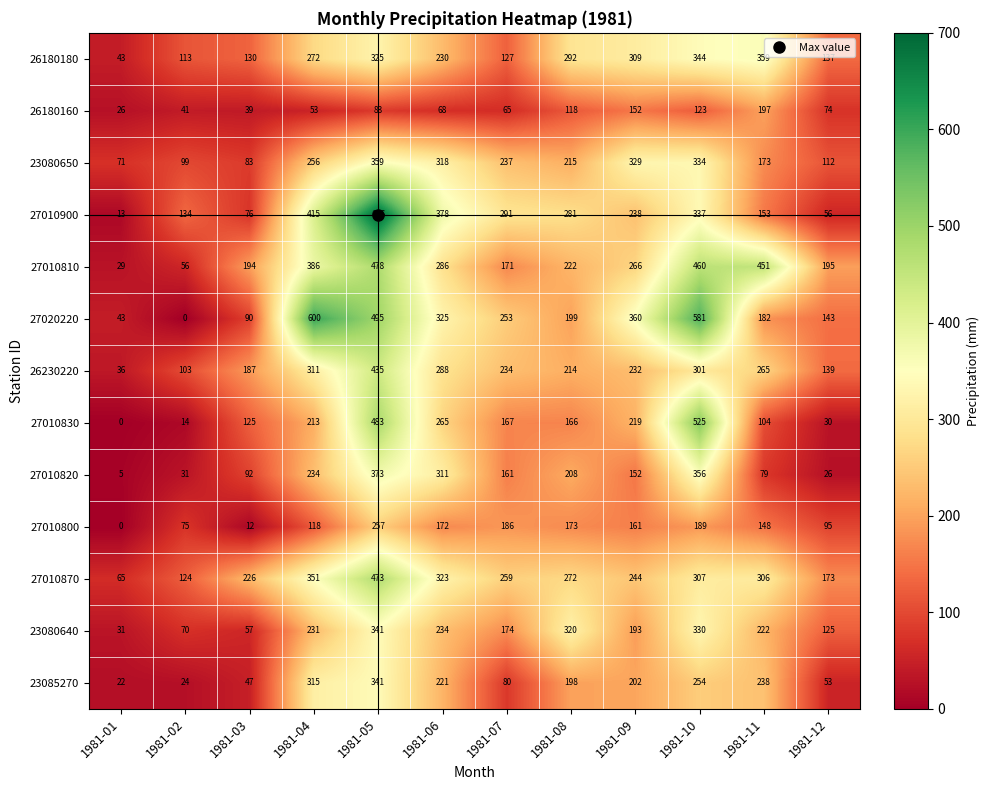

At 1981-06, list the series in order from largest to smallest.

27010900, 27020220, 27010870, 23080650, 27010820, 26230220, 27010810, 27010830, 23080640, 26180180, 23085270, 27010800, 26180160